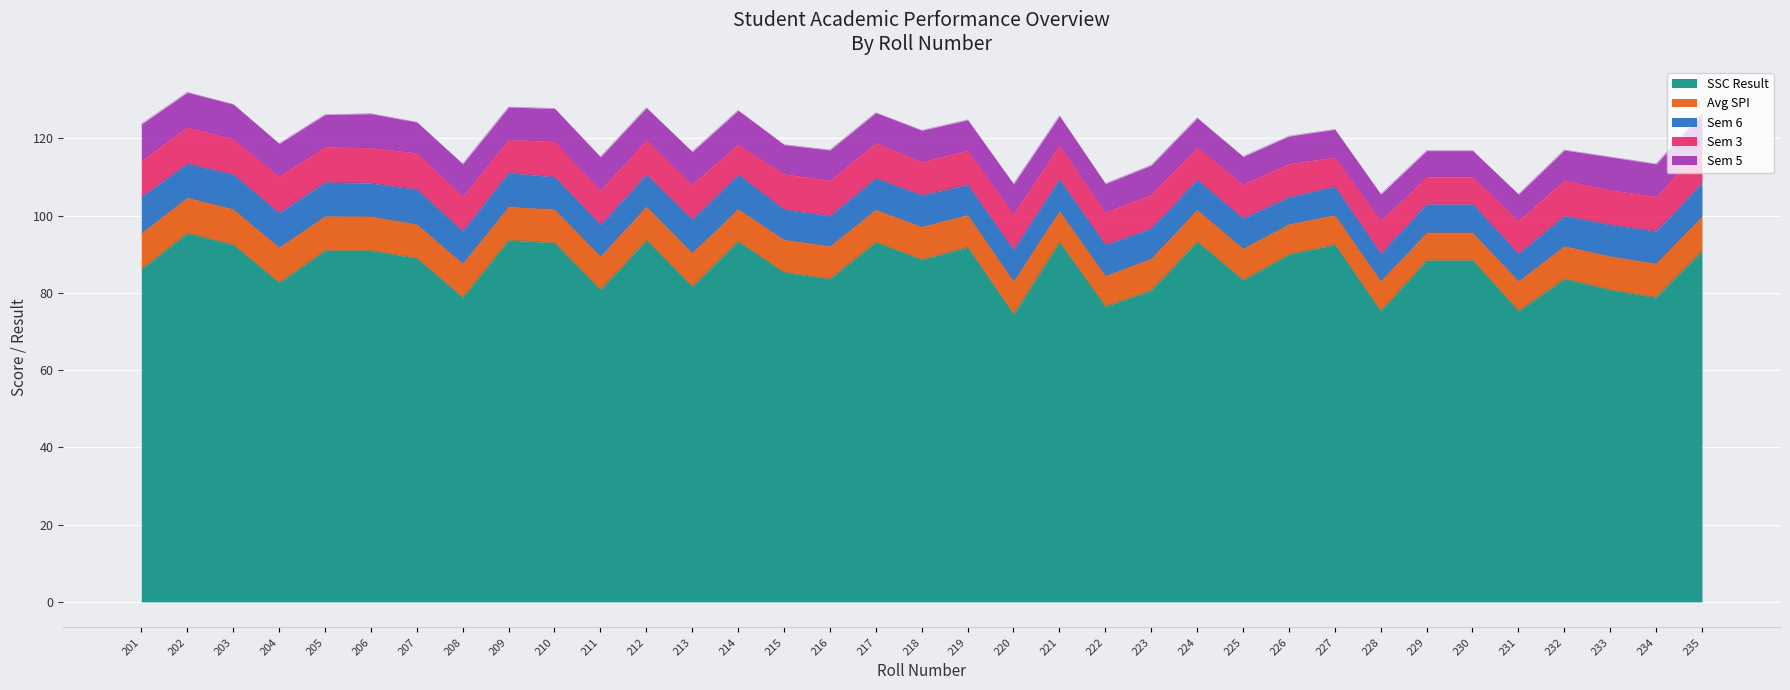

What are all the series names shown in the legend?

SSC Result, Avg SPI, Sem 6, Sem 3, Sem 5